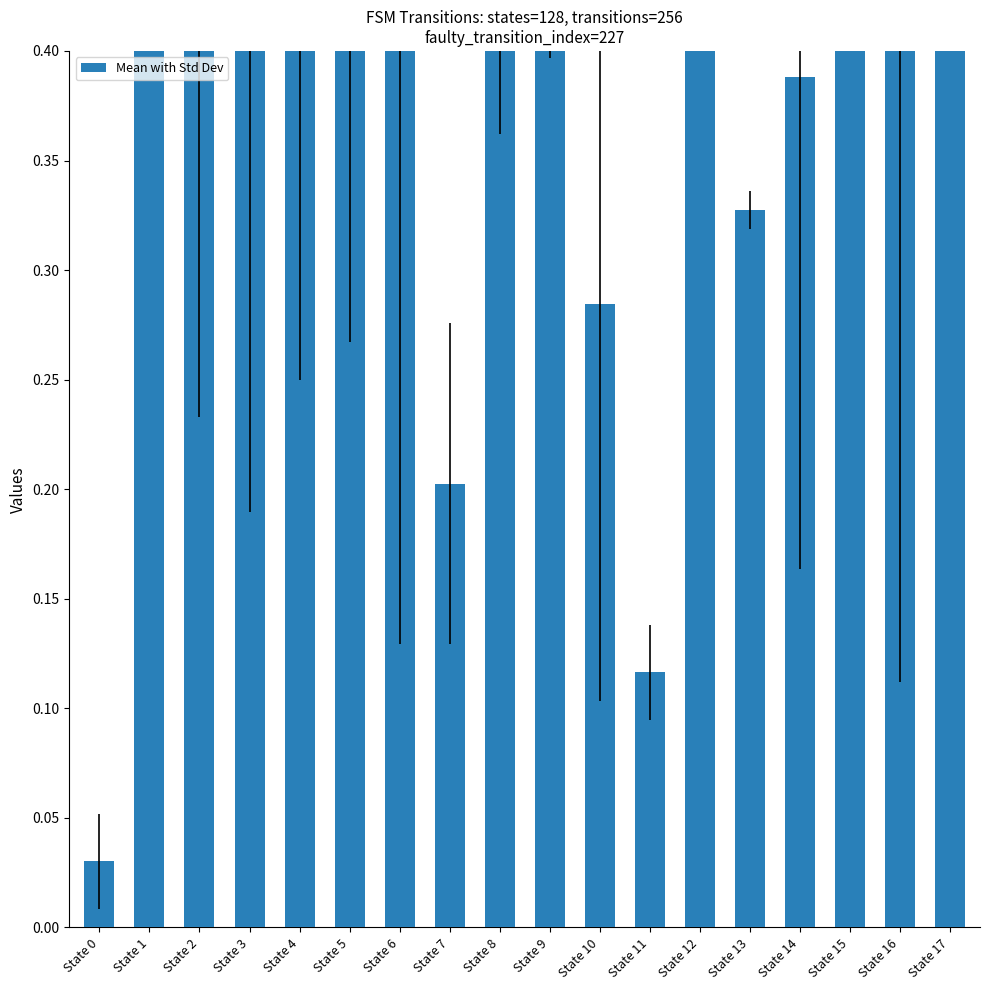

Which category has the lowest value across all series?

State 0